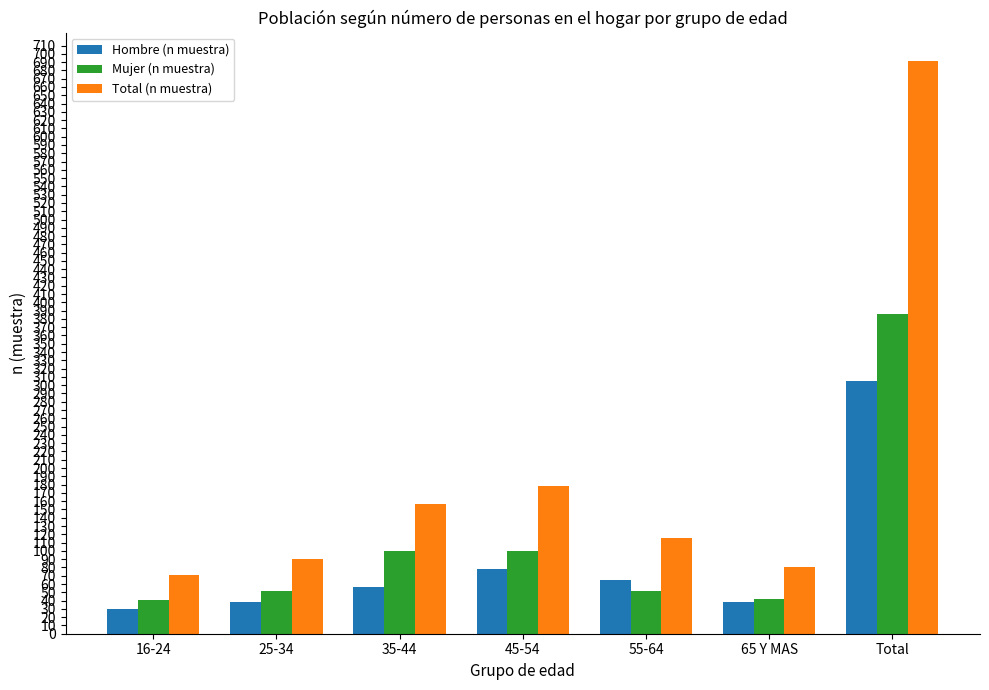

The value of Total (n muestra) at 65 Y MAS is 80. True or false?

True